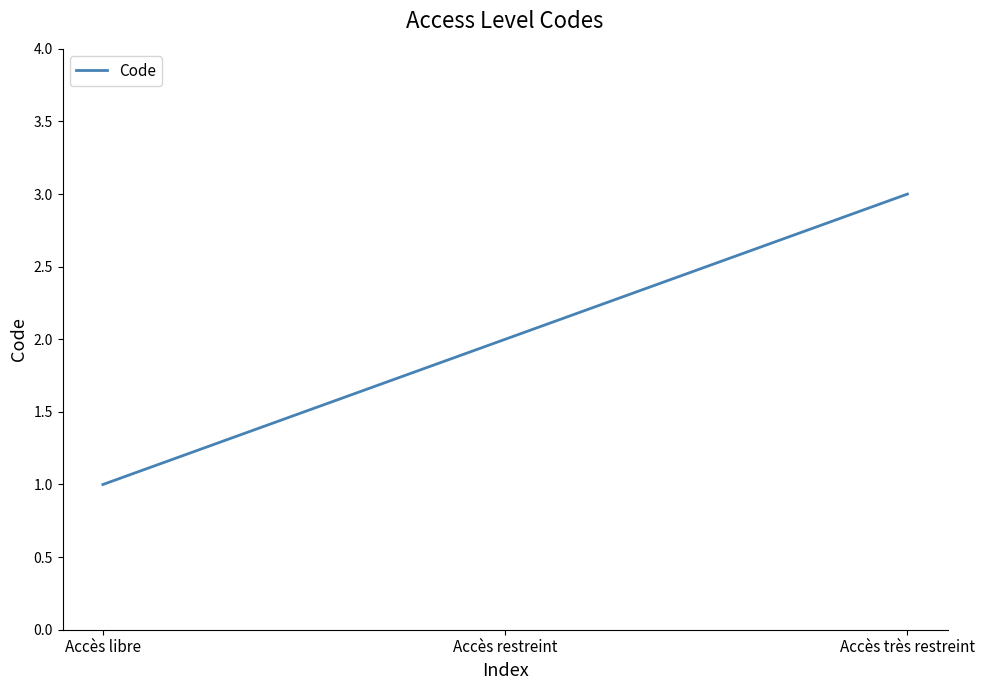

What position from the left is Accès restreint?

2